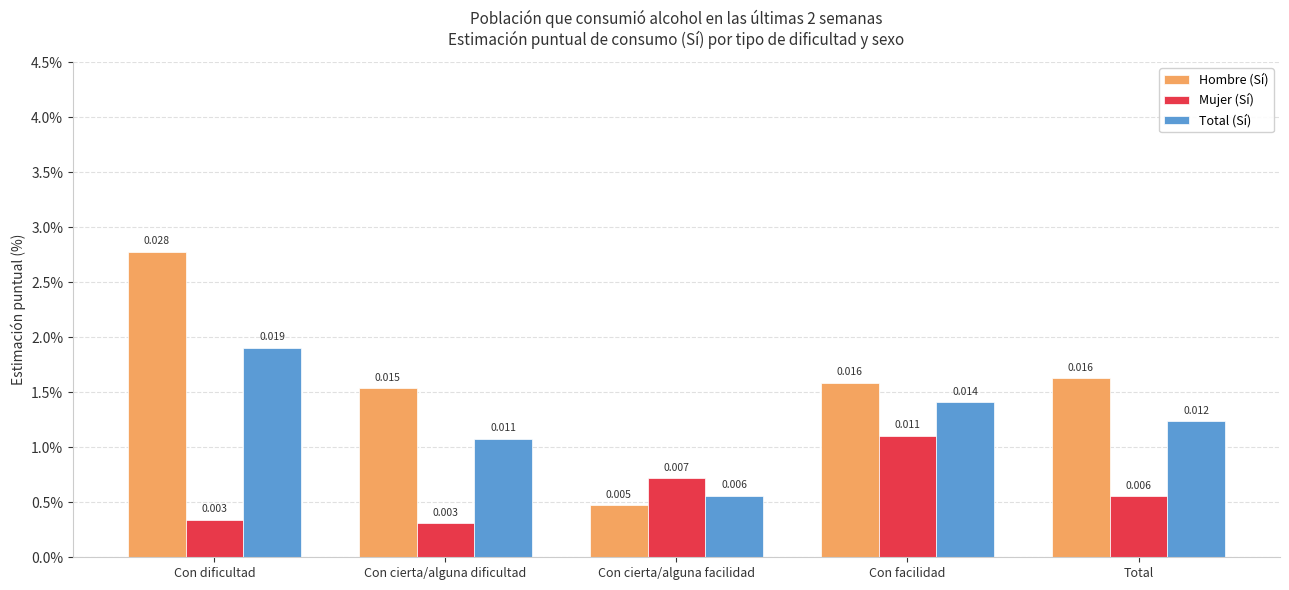

What is the label of the 1st bar from the right?

Total